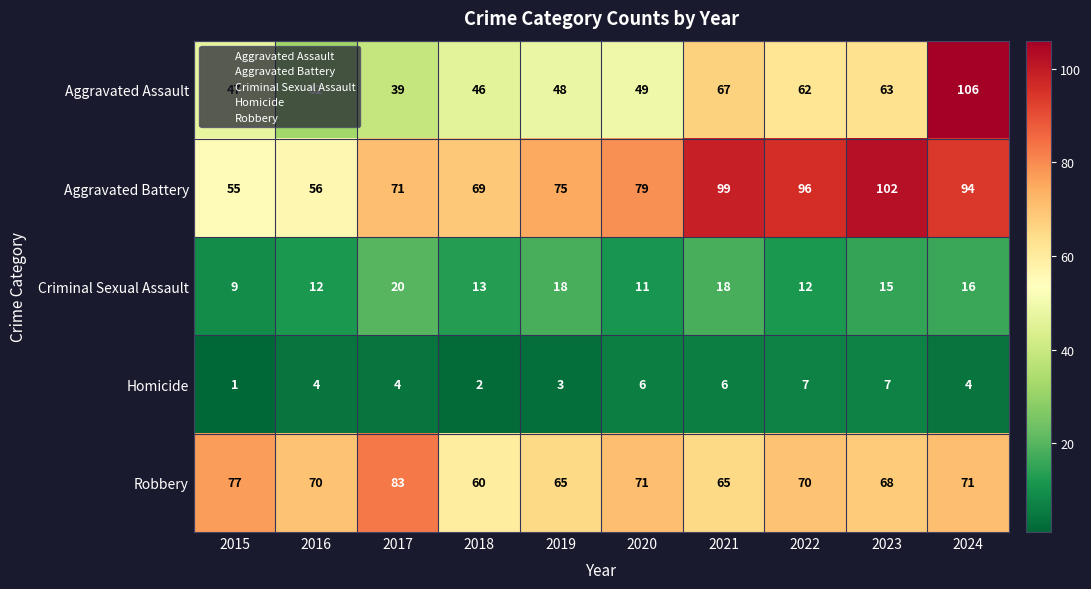

How many distinct data groups are displayed?

5